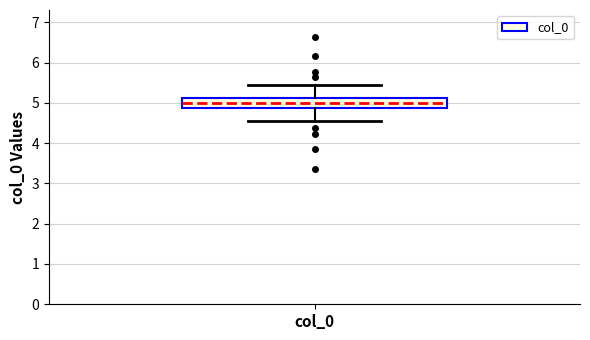

Where is the upper edge of the box for col_0 on the y-axis? The values are not printed on the chart, so give them approximately, as read against the axis.

5.1